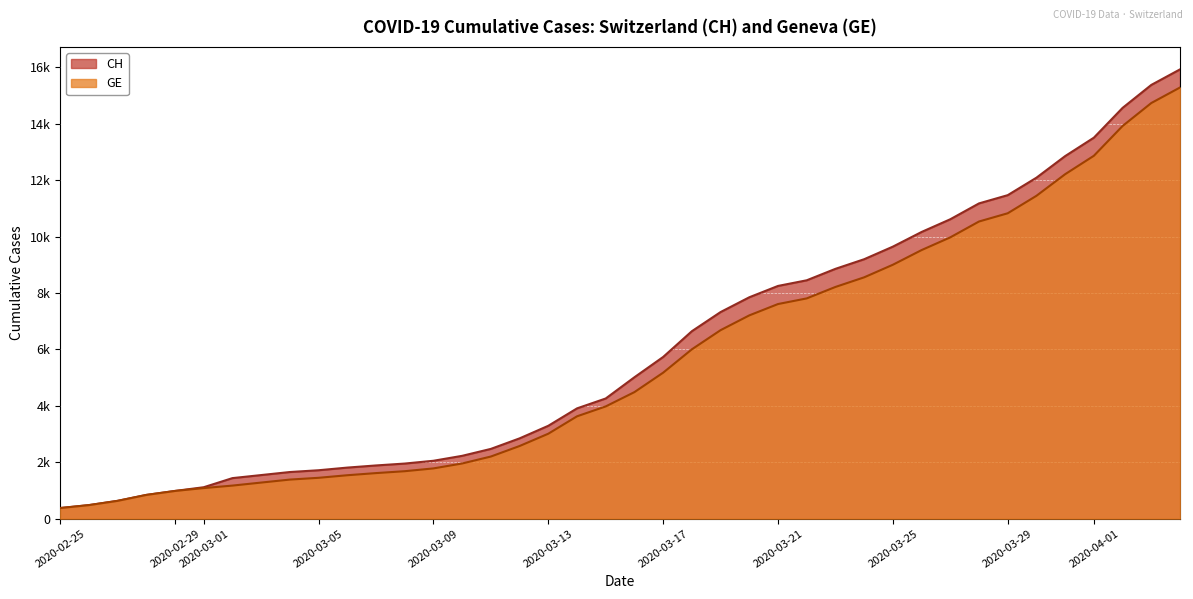

The CH series shows 1093 at 2020-03-04. True or false?

False